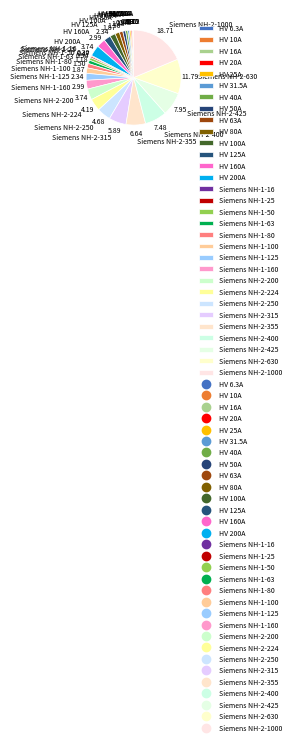

Does any single category account for the majority?

No